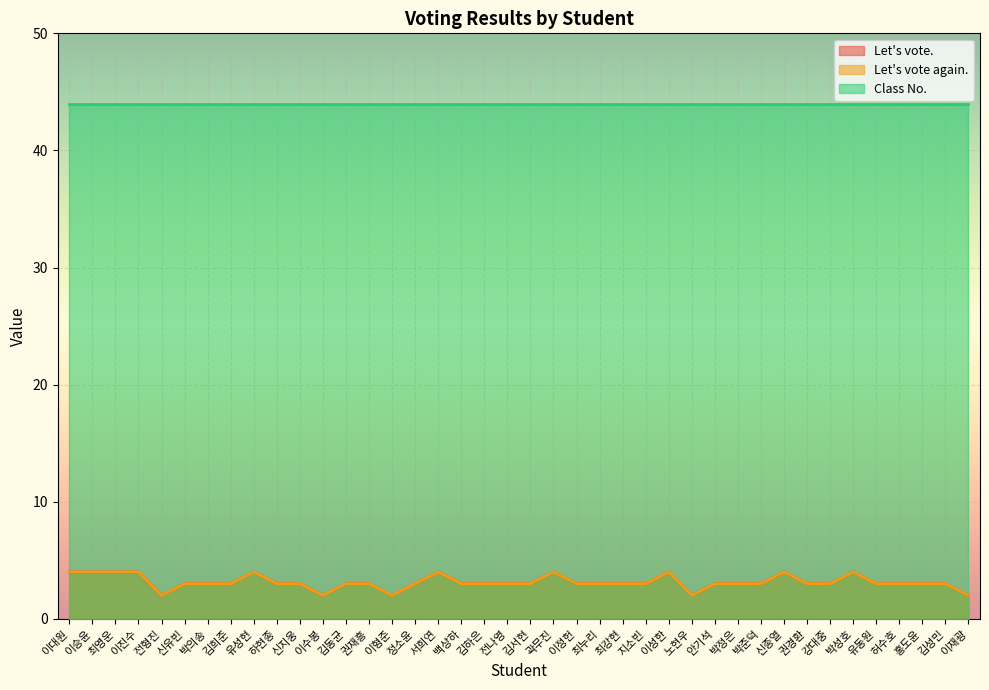

How many values in the Let's vote. series exceed 3?

10